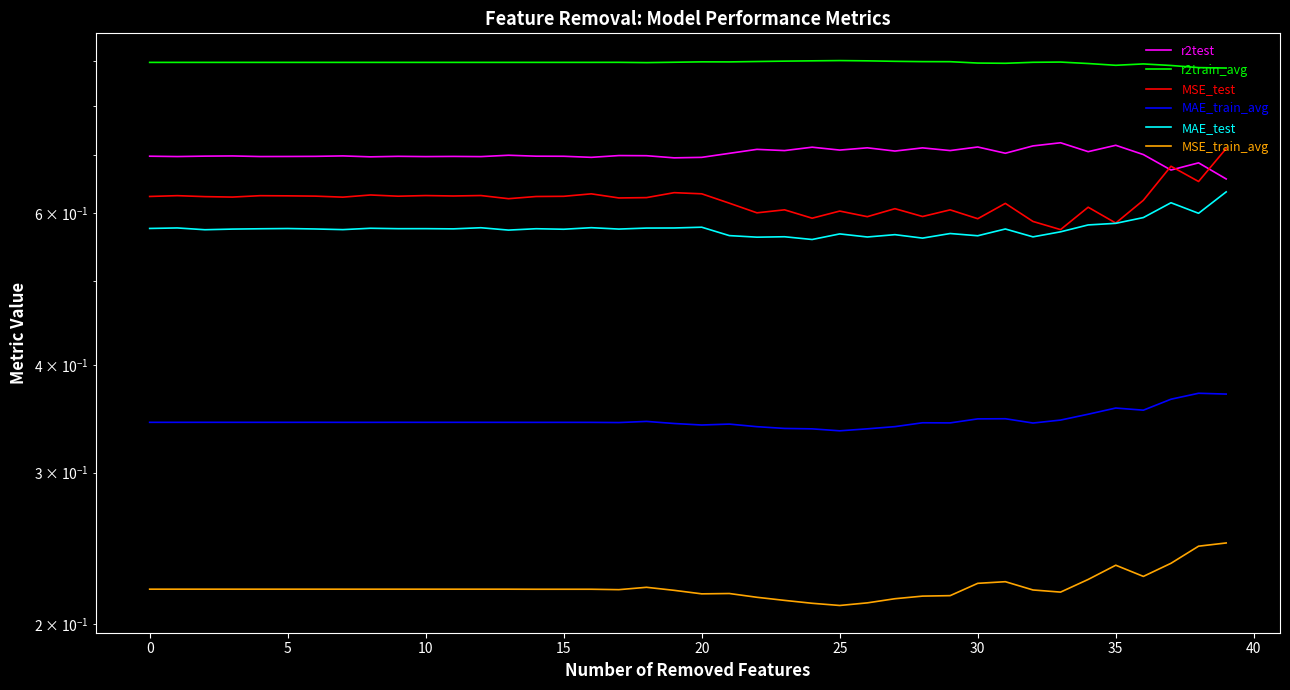

At which label is MSE_train_avg closest to 0?

25